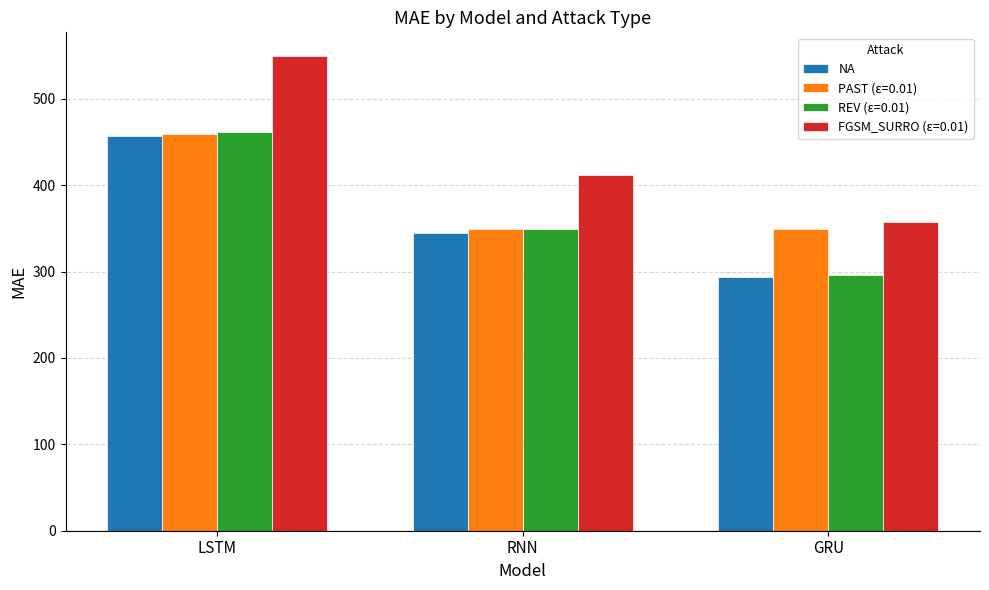

How many series are shown in this chart?

4